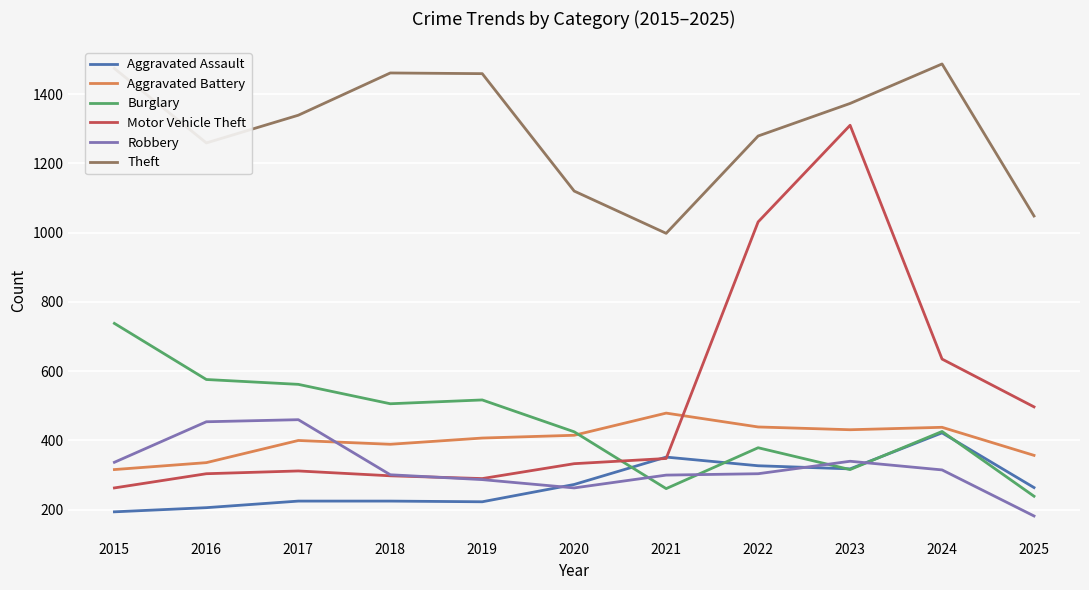

Where is Theft nearest to the value 1242?

2016